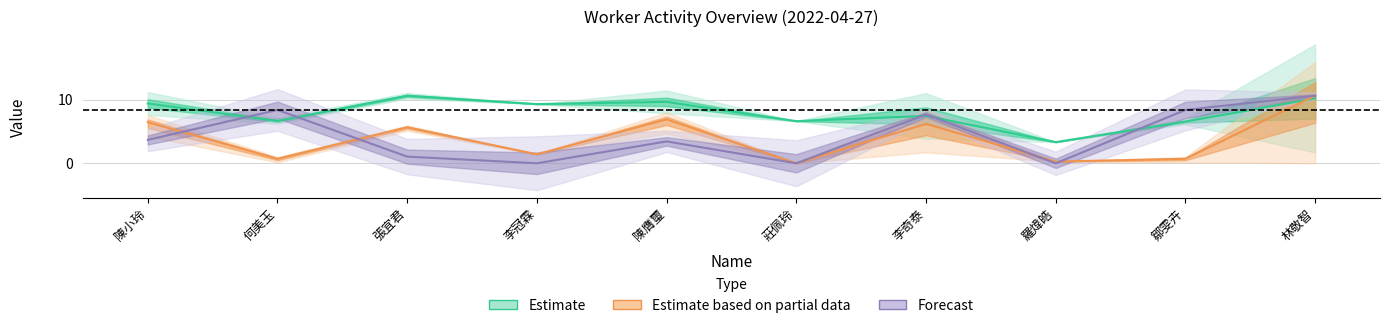

The hour series shows 10.2 at 林敬智. True or false?

True